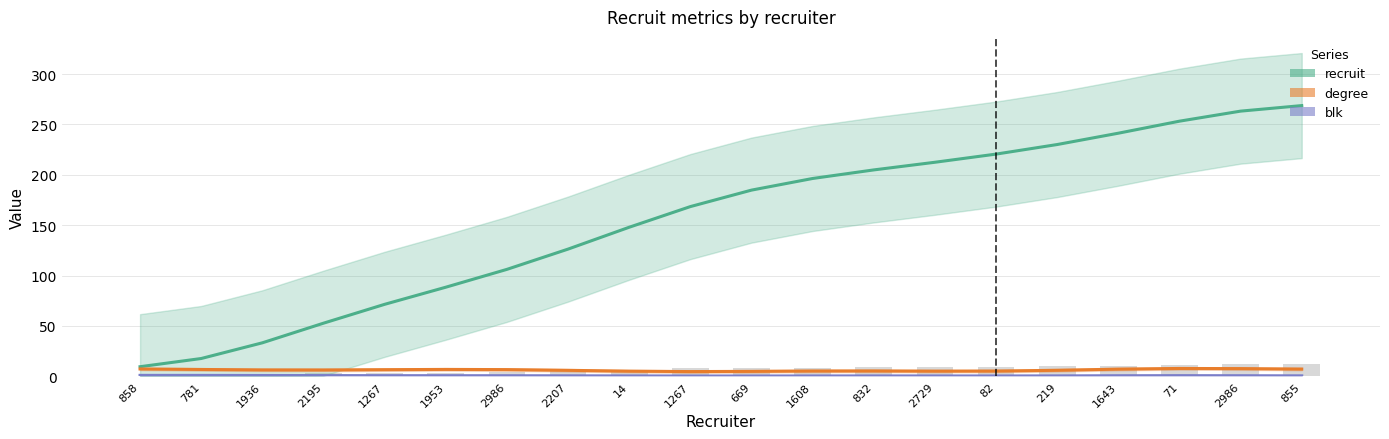

The value of blk at 781 is 1.0. True or false?

True